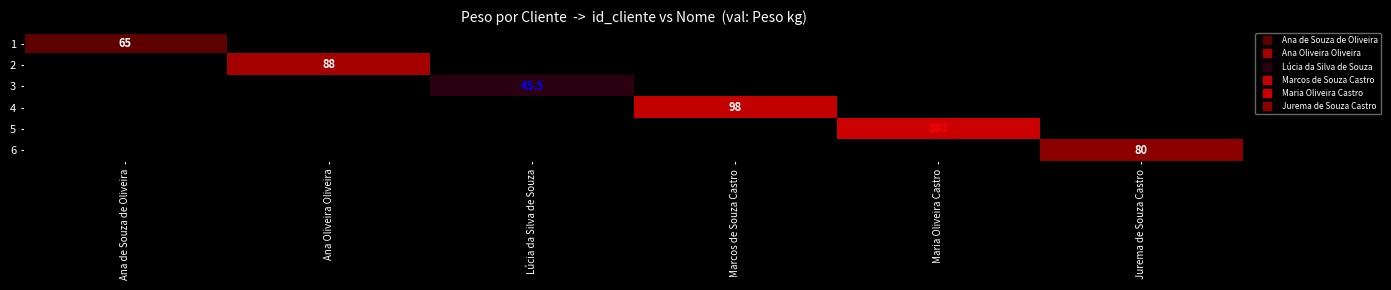

Rank the categories by 5 value from highest to lowest.

Maria Oliveira Castro, Ana de Souza de Oliveira, Ana Oliveira Oliveira, Lúcia da Silva de Souza, Marcos de Souza Castro, Jurema de Souza Castro